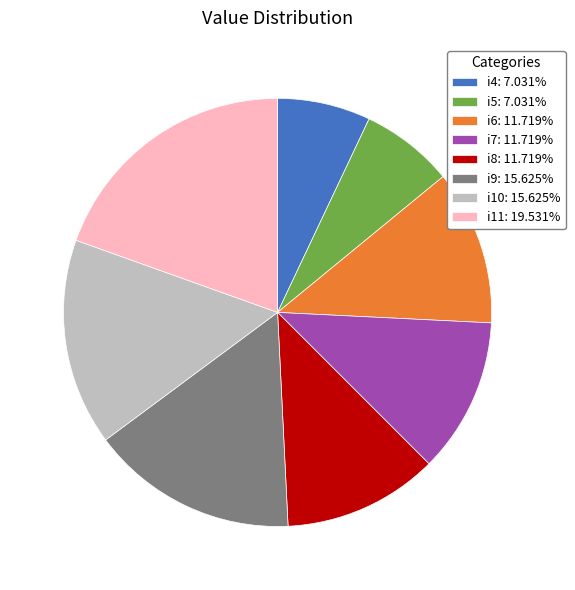

Between i6 and i5, which is larger?

i6